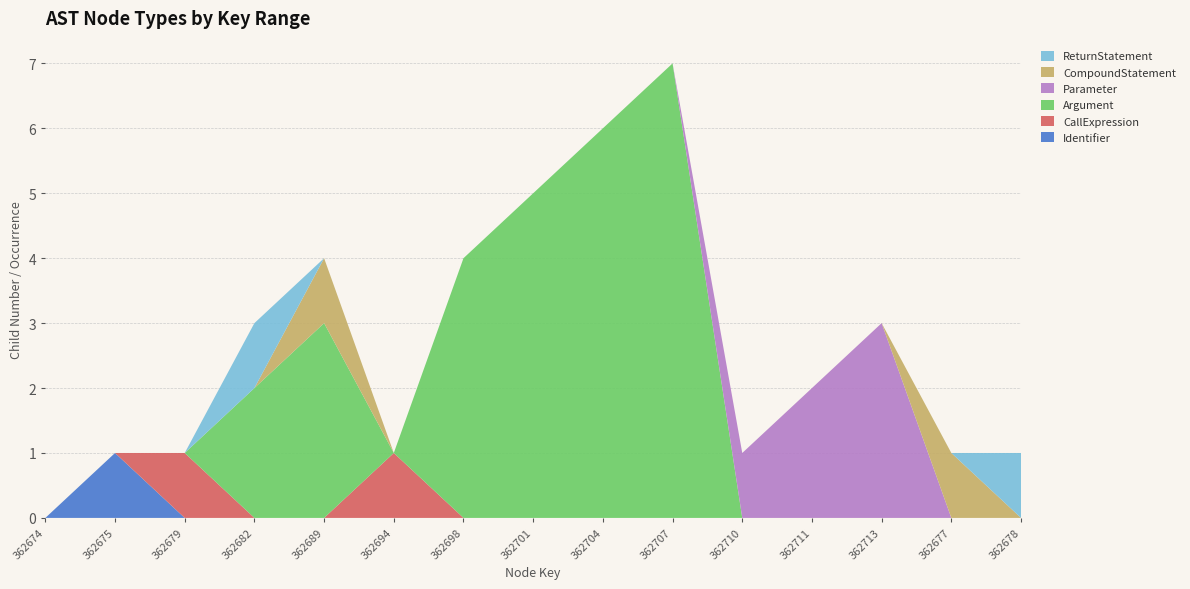

Reading right to left, transcribe all the data shown in this chart.

Identifier: 0	0	0	0	0	0	0	0	0	0	0	0	0	1	0
CallExpression: 0	0	0	0	0	0	0	0	0	1	0	0	1	0	0
Argument: 0	0	0	0	0	7	6	5	4	0	3	2	0	0	0
Parameter: 0	0	3	2	1	0	0	0	0	0	0	0	0	0	0
CompoundStatement: 0	1	0	0	0	0	0	0	0	0	1	0	0	0	0
ReturnStatement: 1	0	0	0	0	0	0	0	0	0	0	1	0	0	0